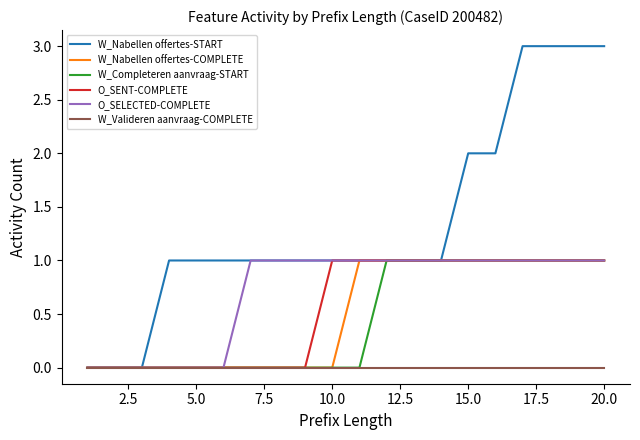

Which series has the largest total across all categories?

W_Nabellen offertes-START